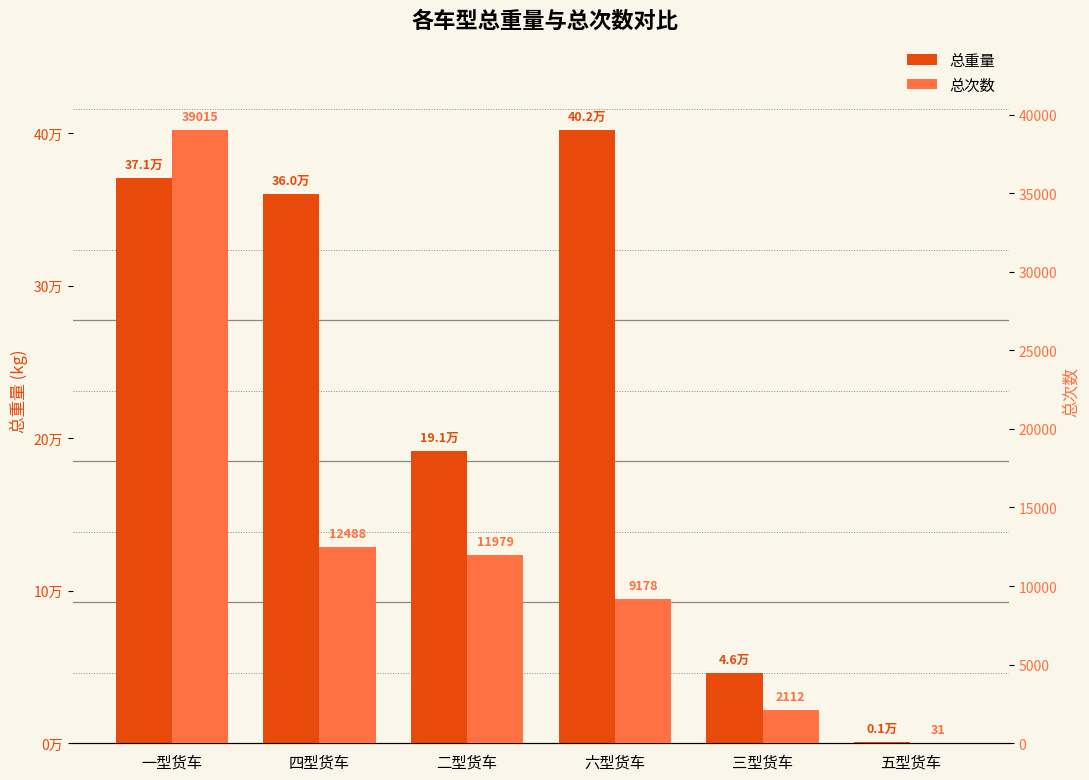

Which series has the largest total across all categories?

总重量